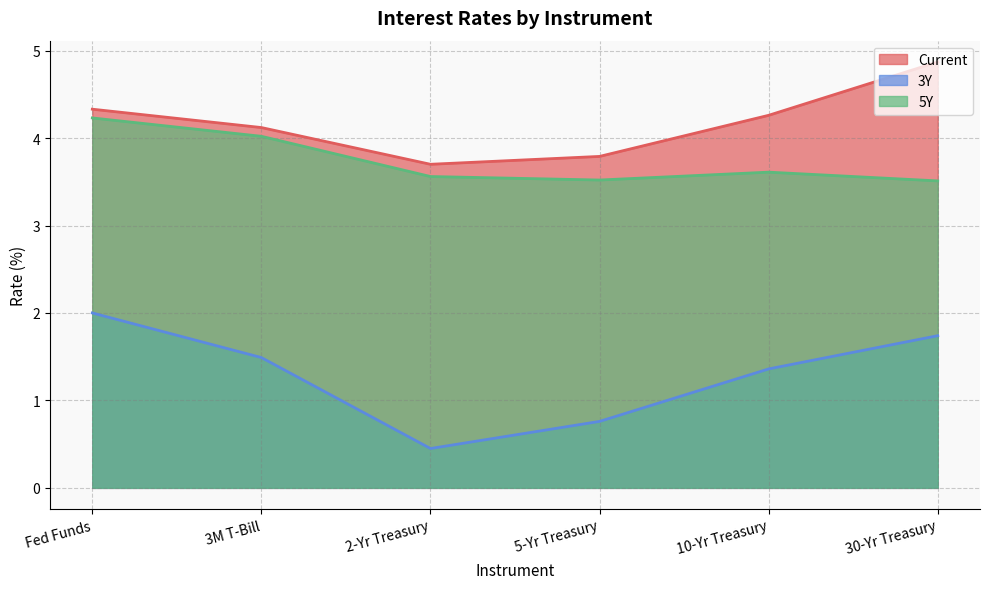

How many categories are shown in the chart?

6